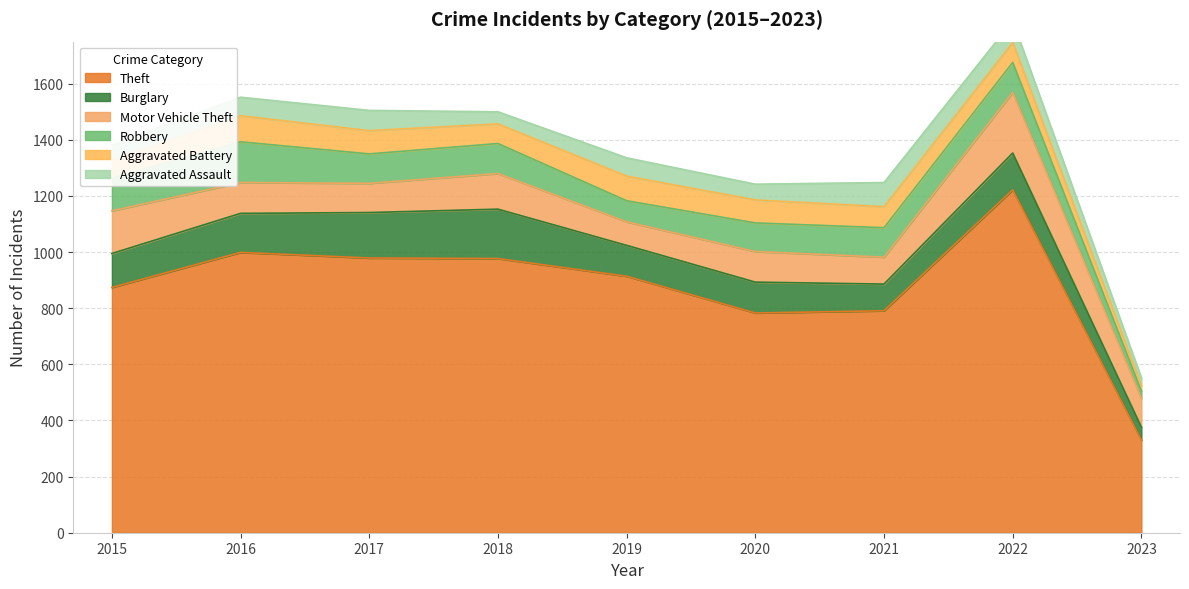

At which label does Aggravated Battery reach its peak?

2016